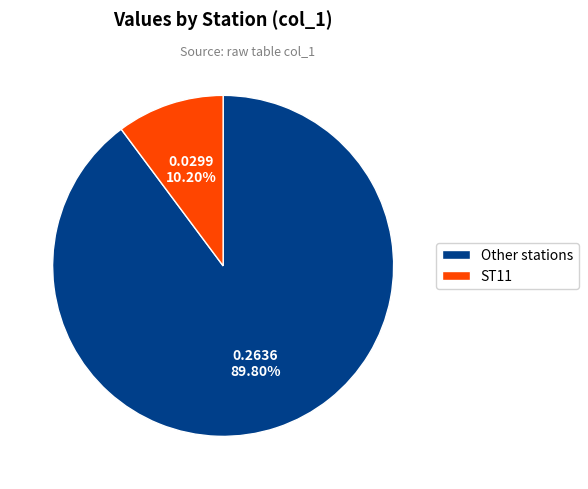

Approximately how many times larger is the value at Other stations compared to ST11?

8.8